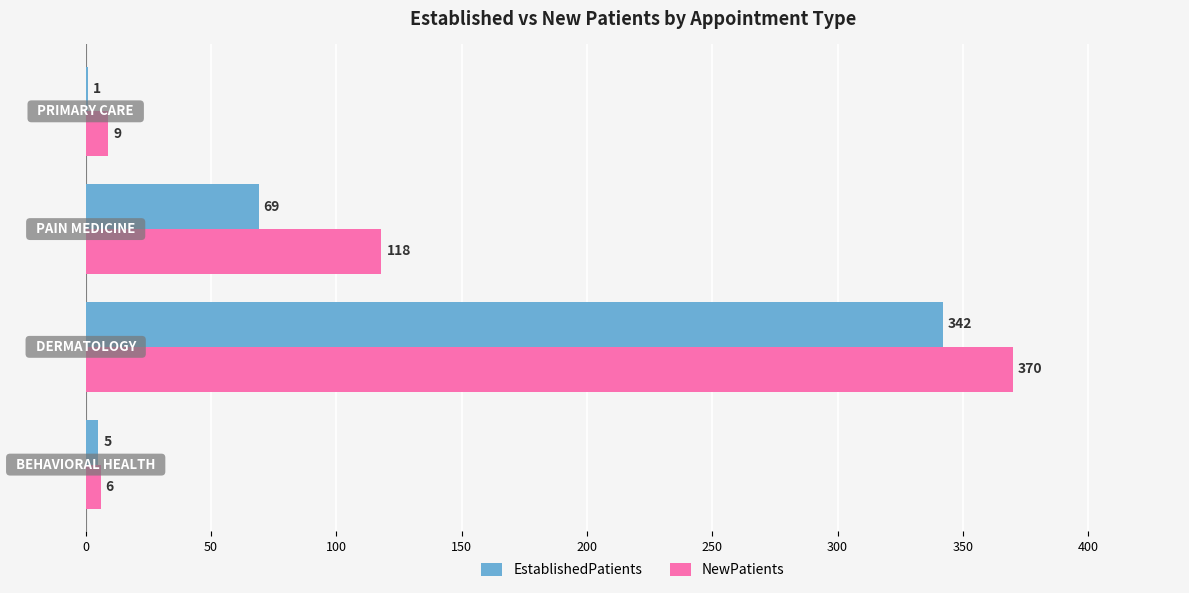

What is the average value of the NewPatients series?

126